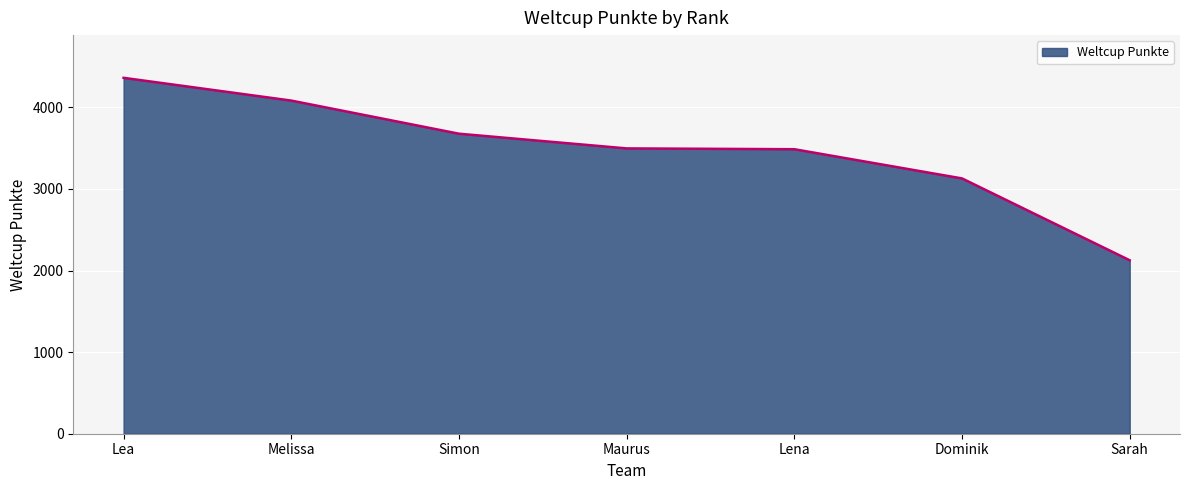

What is the ratio of the value at Maurus to the value at Sarah?

1.6